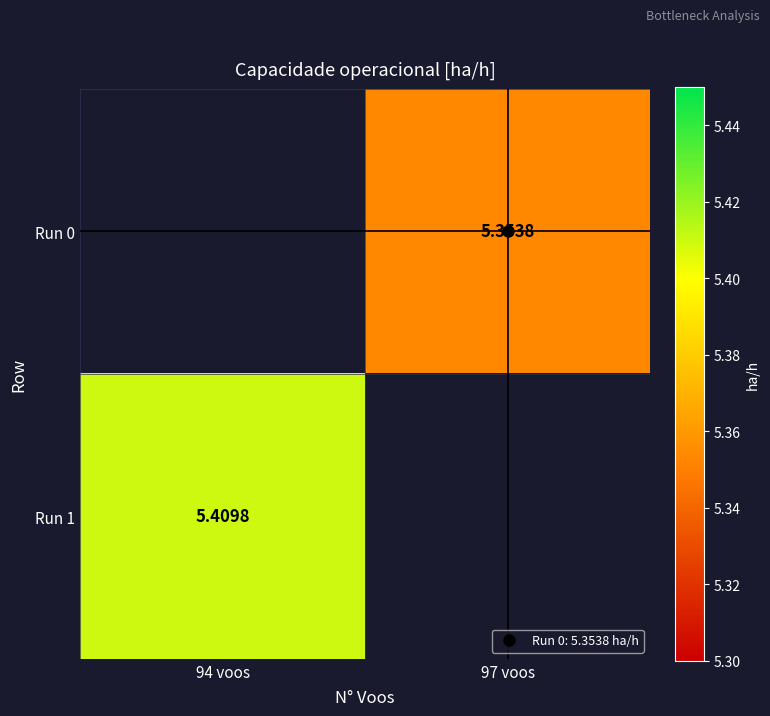

The value of Run 1 at 94 voos is 5.4. True or false?

True